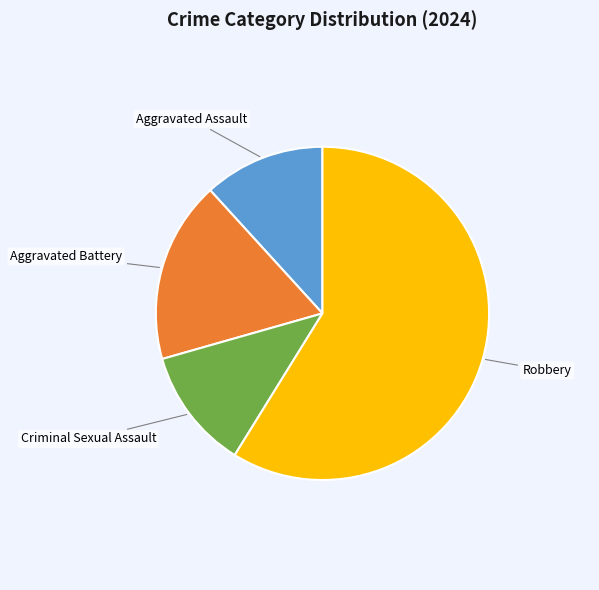

What is the ratio of the value at Aggravated Assault to the value at Criminal Sexual Assault?

1.0